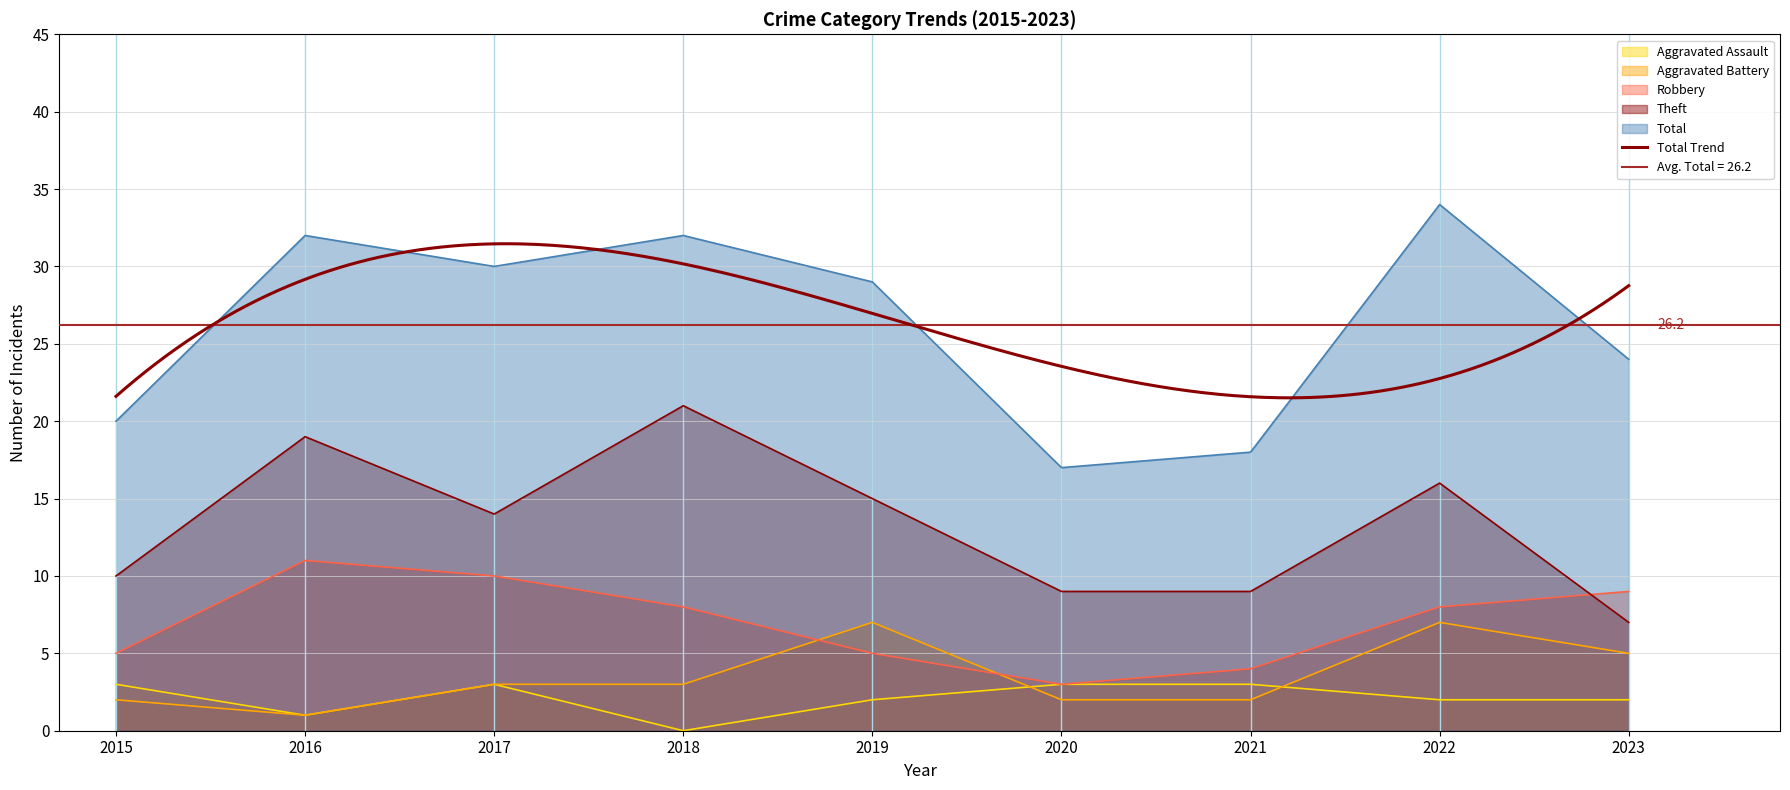

At how many categories does at least one series exceed 11?

9